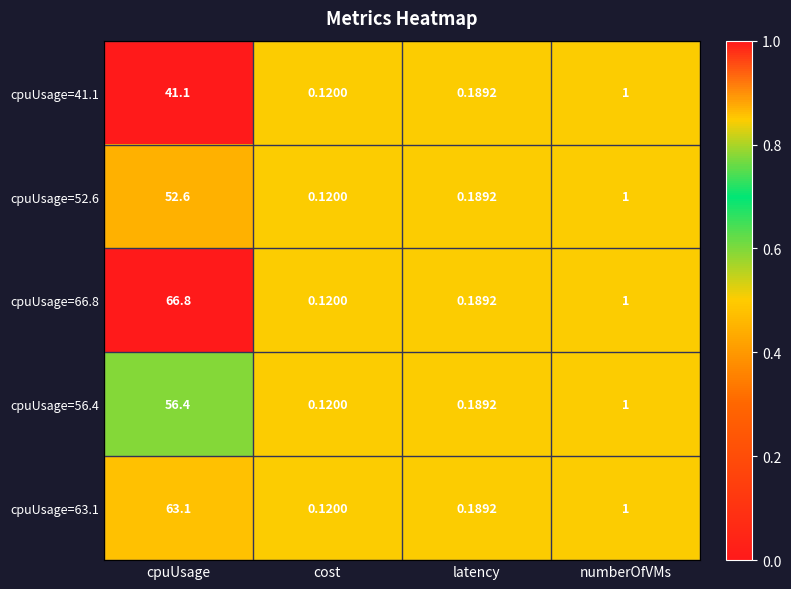

Where does the cpuUsage=63.1 series first go above 1?

cpuUsage